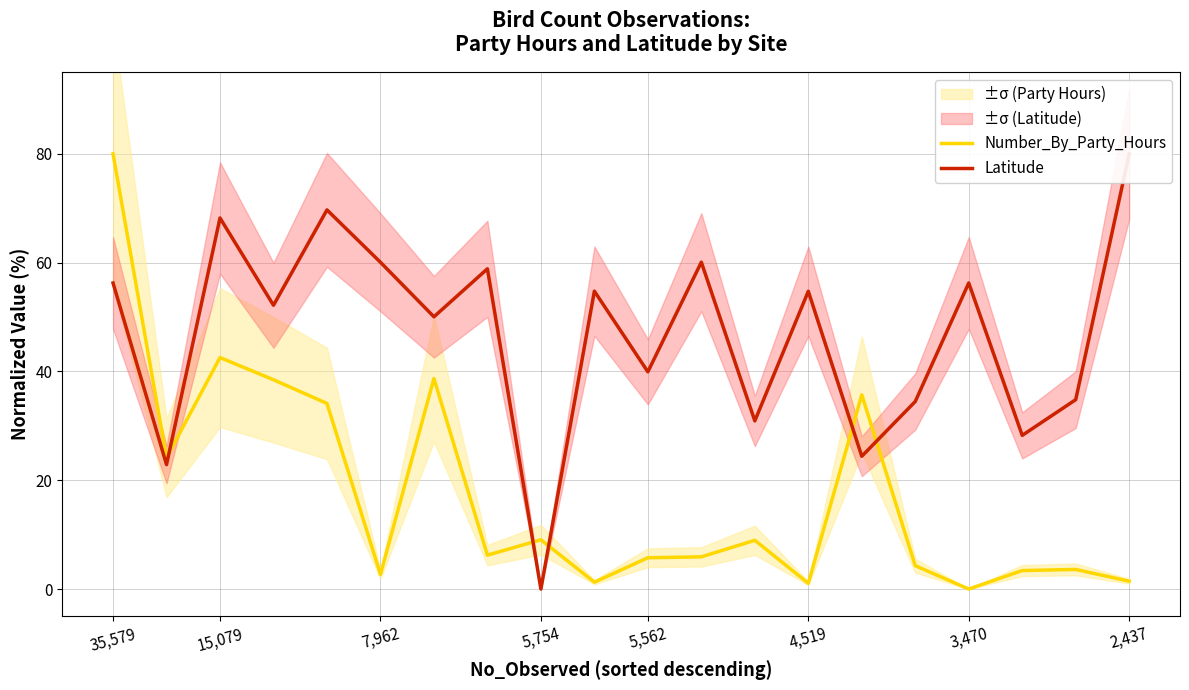

After their last crossing, which series has the higher values: Latitude or Number_By_Party_Hours?

Latitude